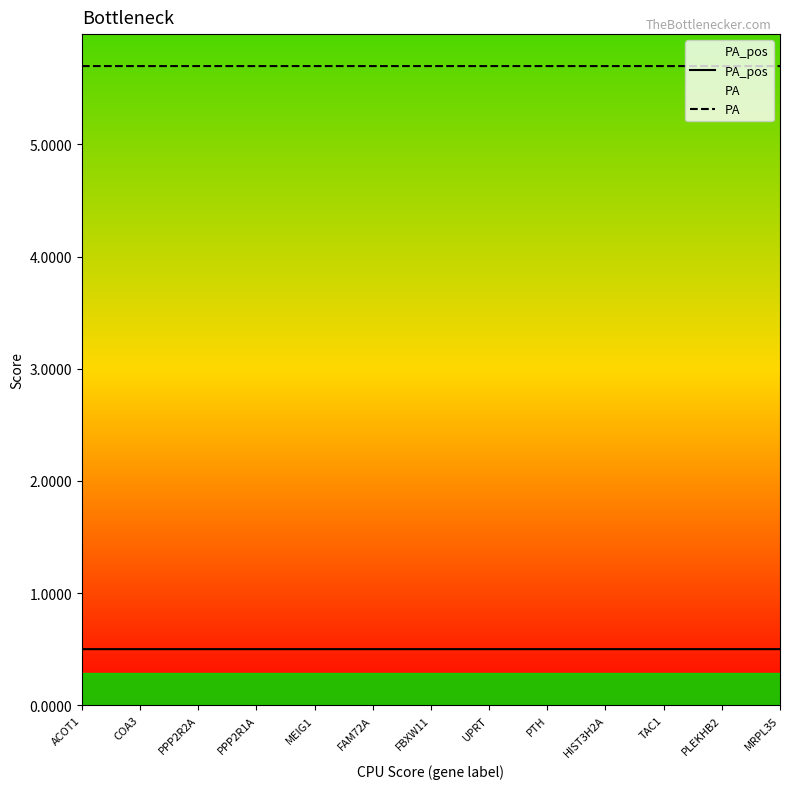

Does the chart display data point markers on the line(s)?

No